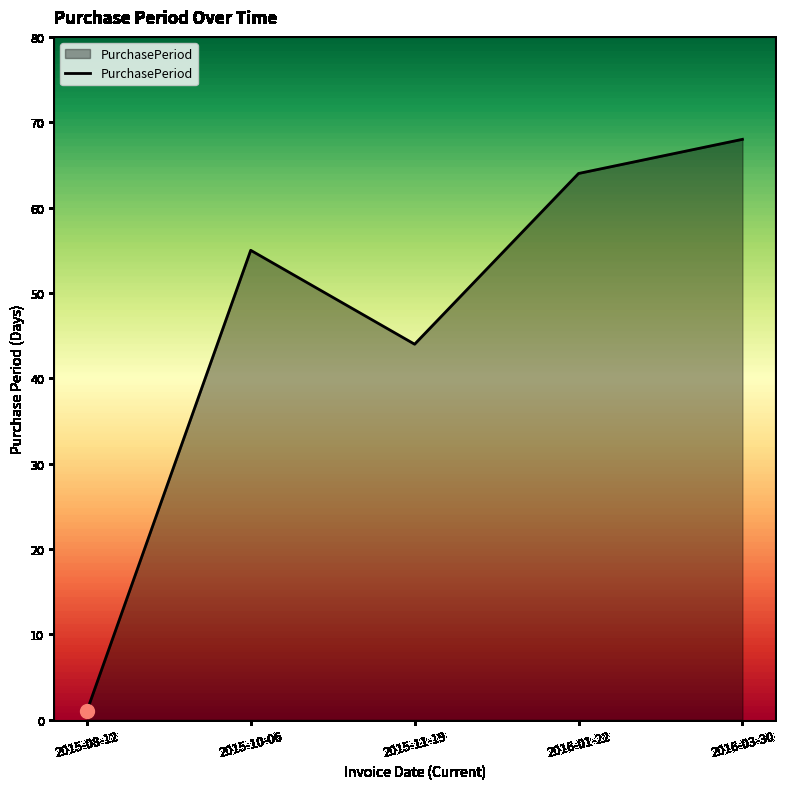

What is the change in value from 2016-01-22 to 2016-03-30?

+4